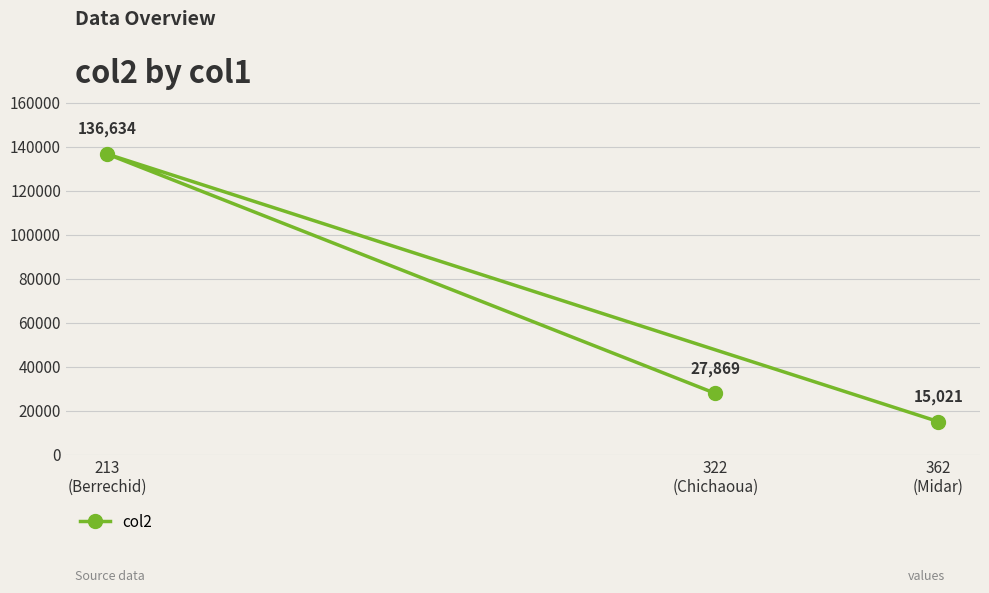

Which label corresponds to the largest value in the chart?

213
(Berrechid)